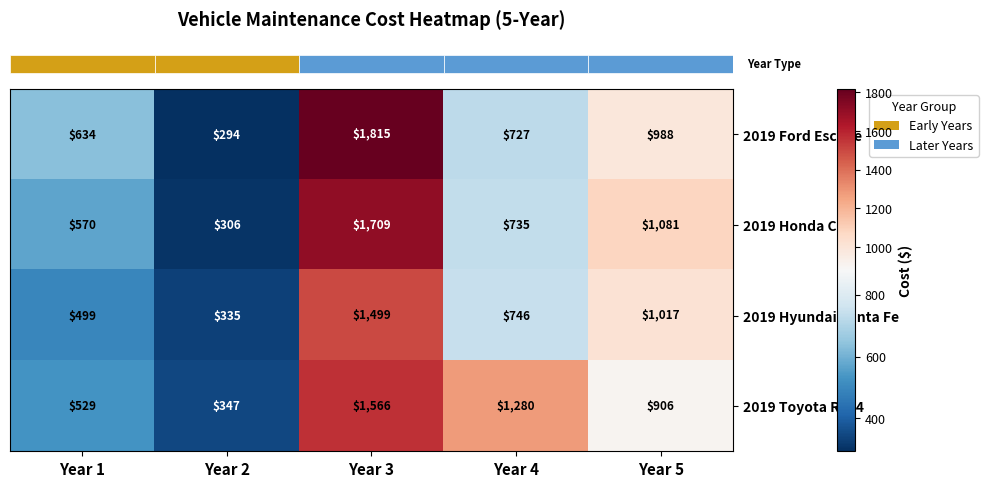

At which label is 2019 Ford Escape closest to 1054?

Year 5